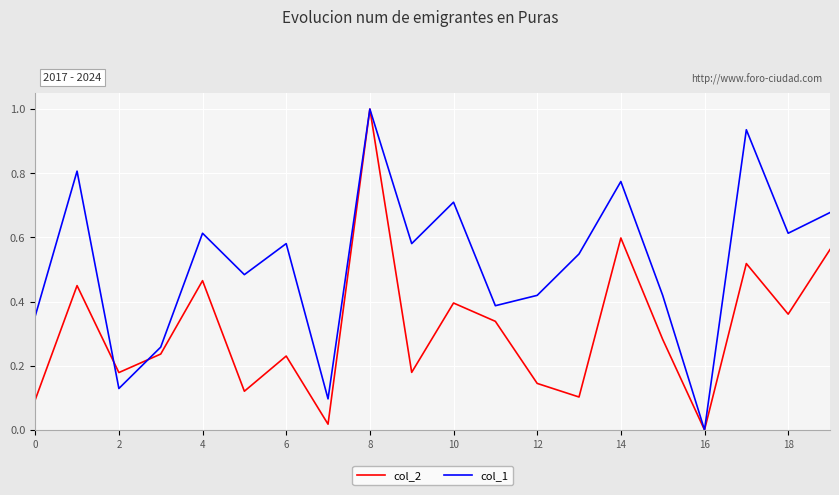

Rank the series by their average value, from lowest to highest.

col_2, col_1